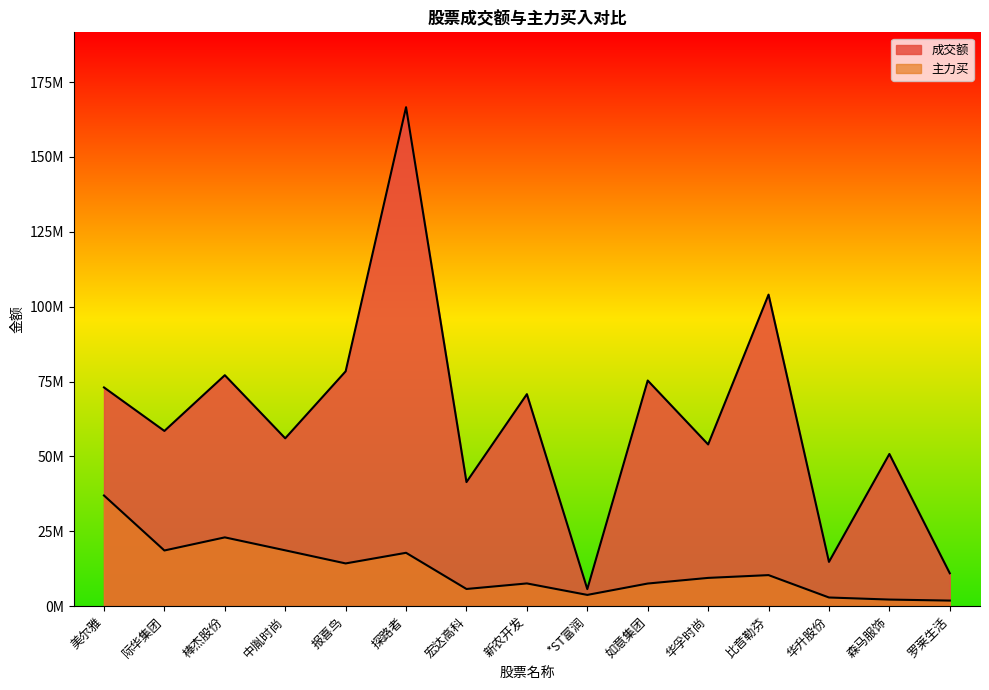

Is the value of 成交额 at 如意集团 greater than the value of 主力买 at 探路者?

Yes